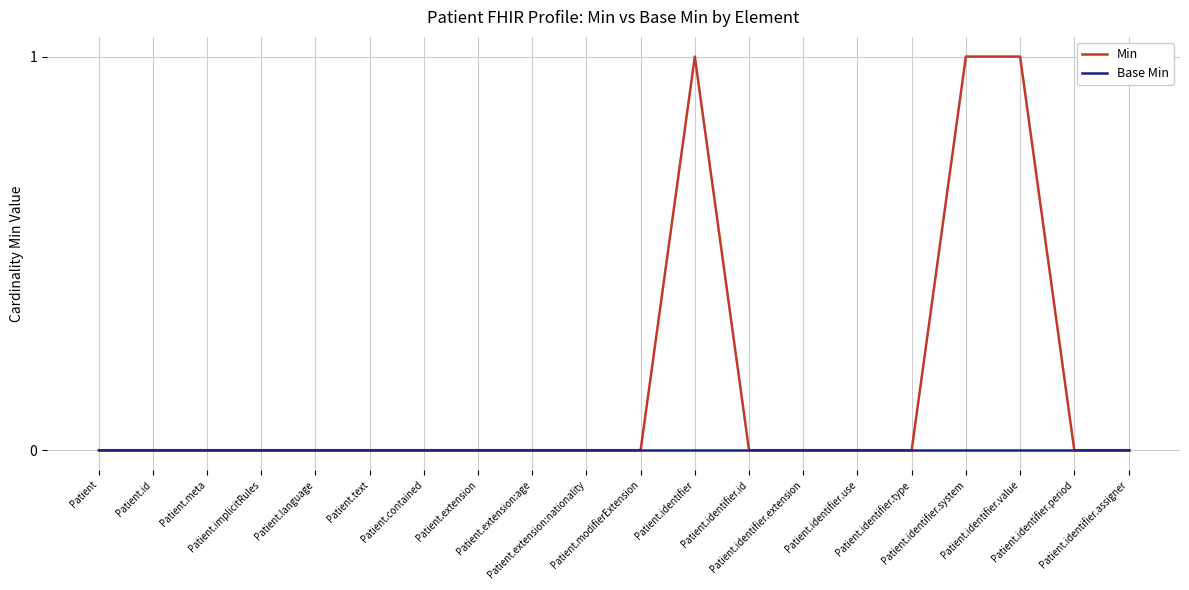

Is this an area chart (filled region under the line)?

No